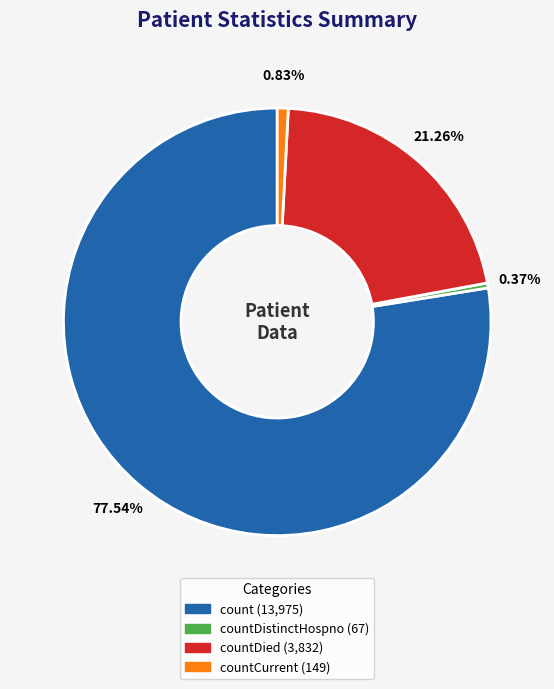

Is there a majority slice in this chart?

Yes